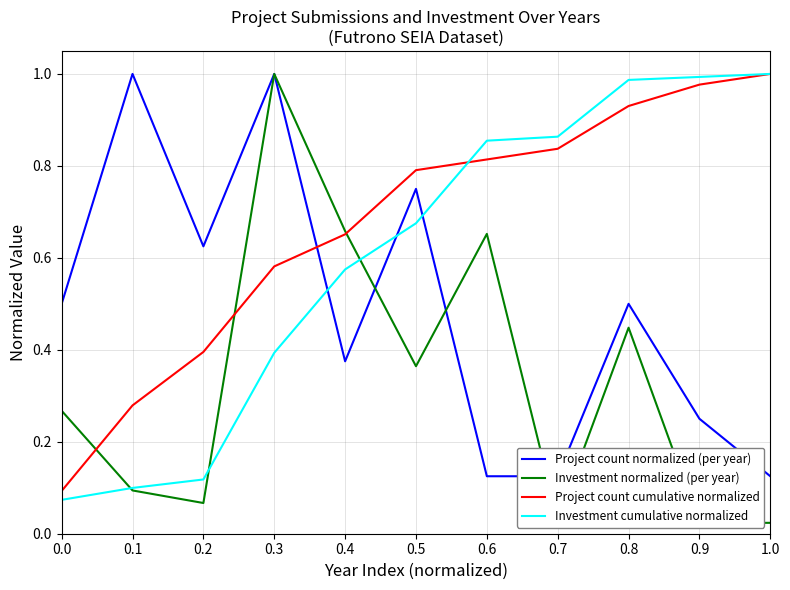

Which series has the widest spread of values?

Investment normalized (per year)